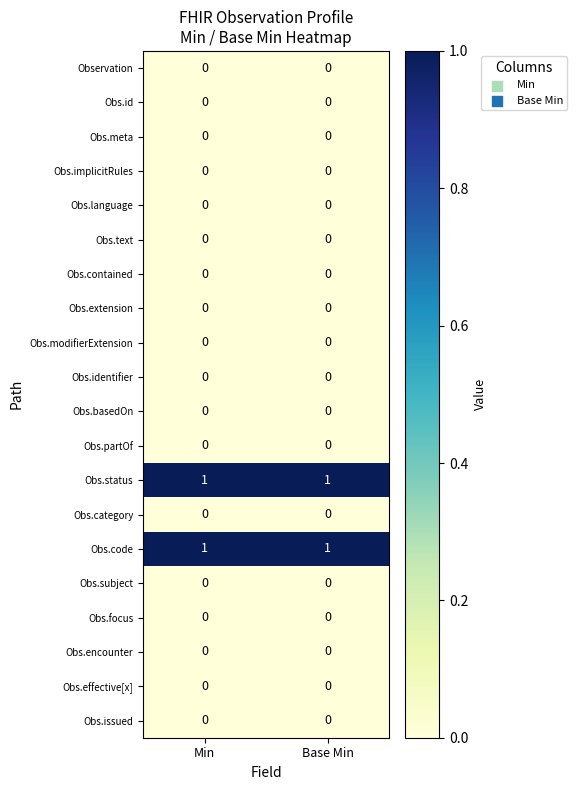

The value of Obs.partOf at Base Min is 0. True or false?

True